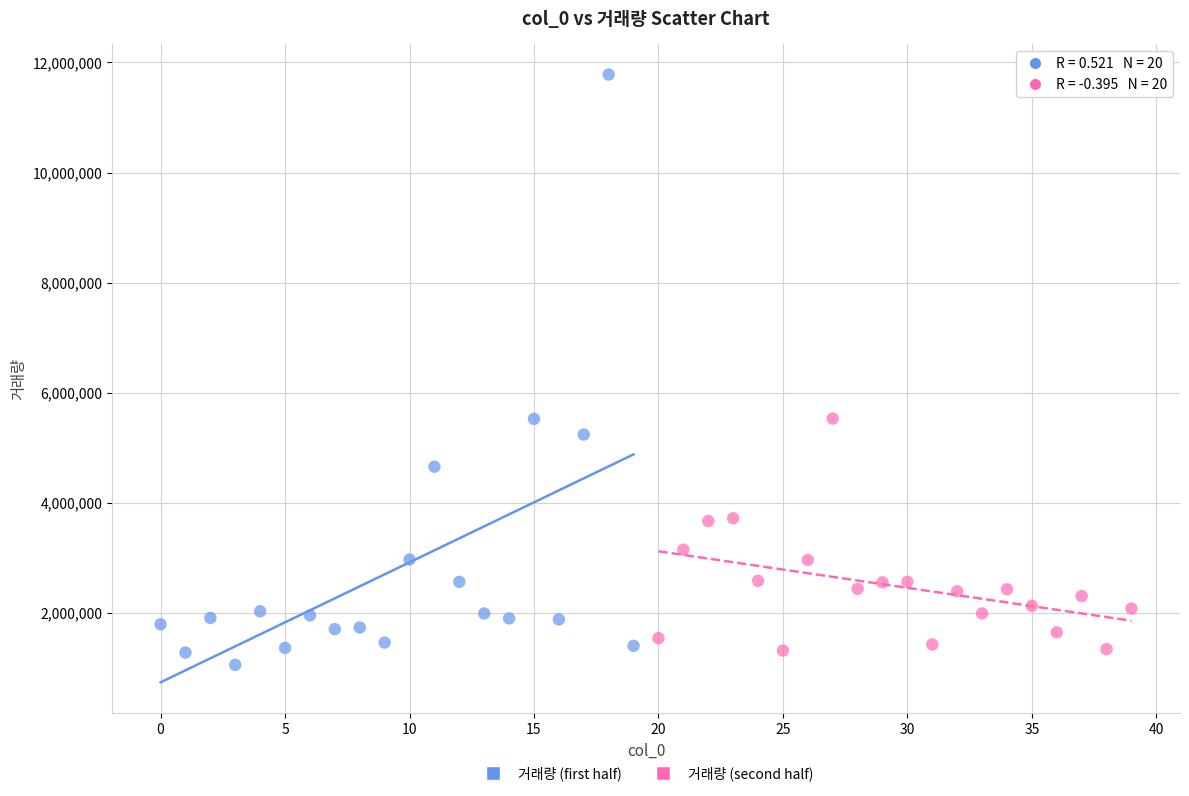

What are all the series names shown in the legend?

거래량 (first half), 거래량 (second half)